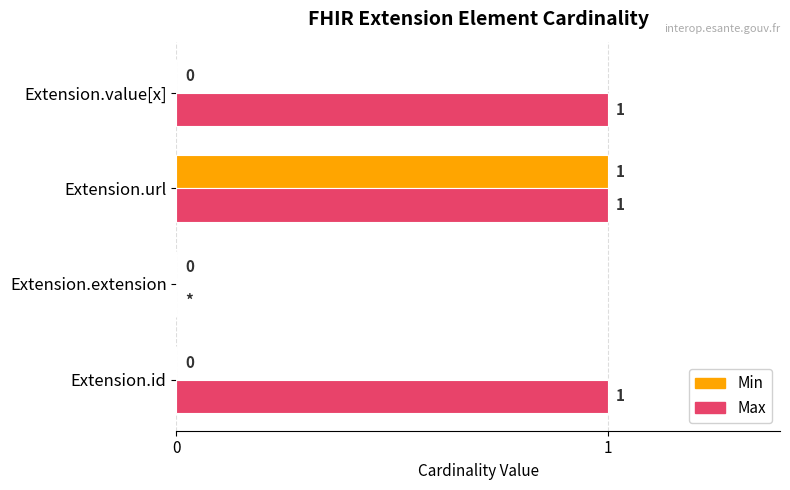

At which category is the sum across all series the highest?

Extension.url